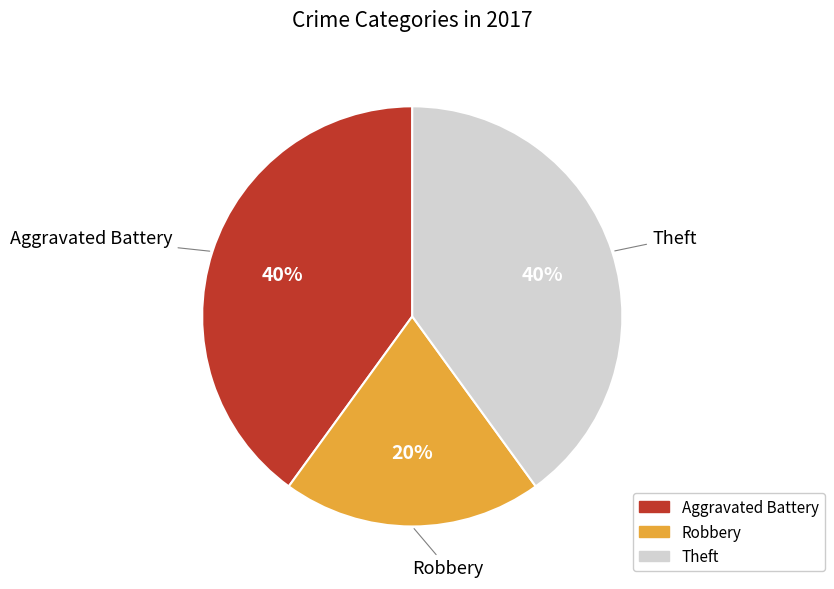

What is the ratio of the value at Theft to the value at Aggravated Battery?

1.0